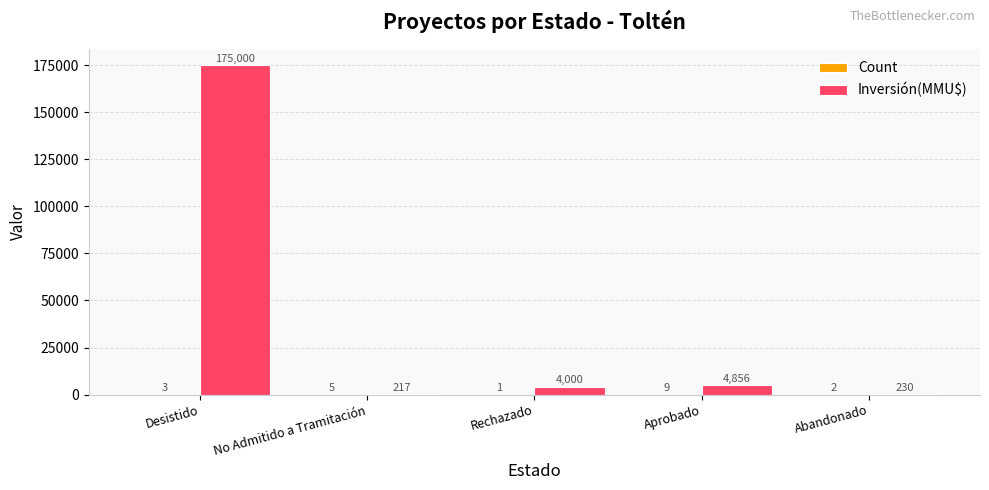

At which label does Inversión(MMU$) first exceed 4000?

Desistido